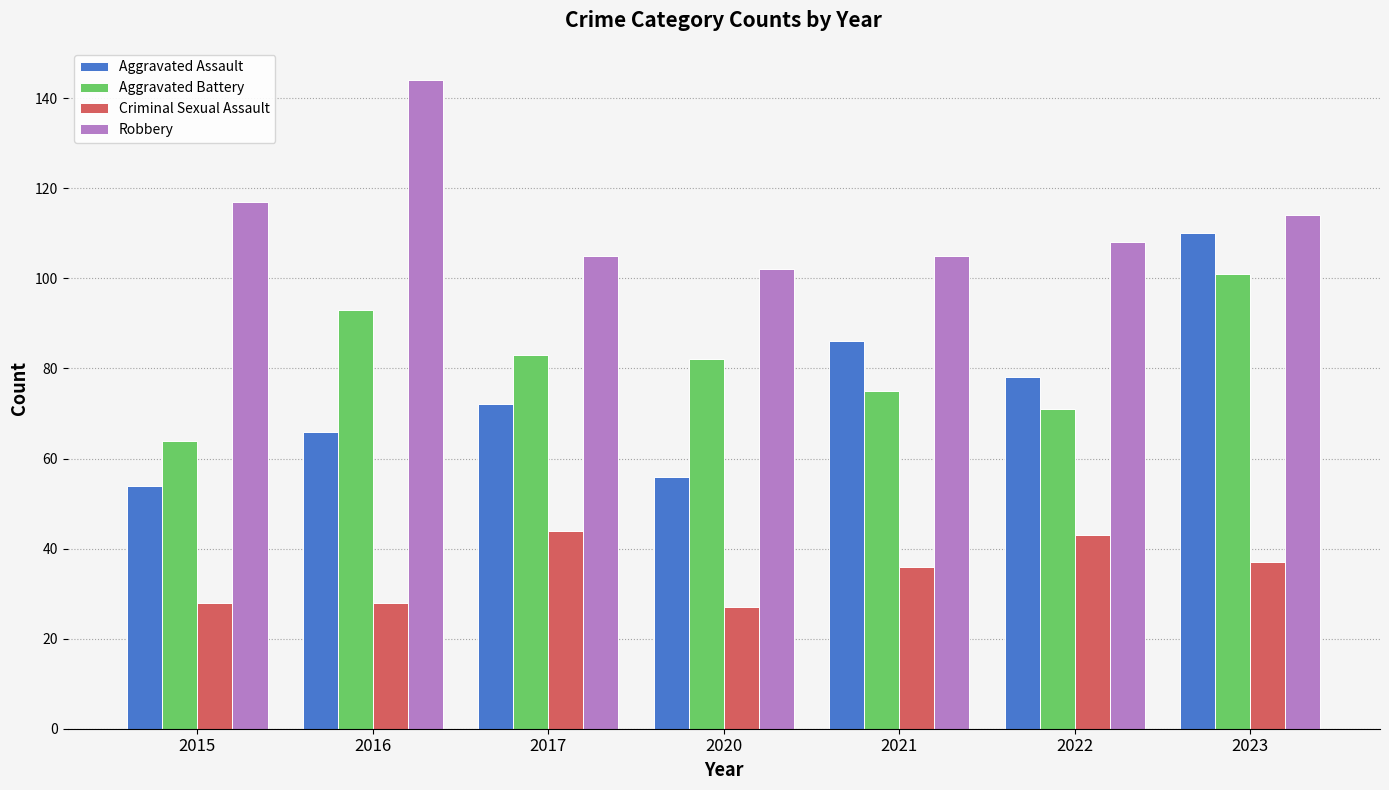

Which series has the largest range (max minus min)?

Aggravated Assault